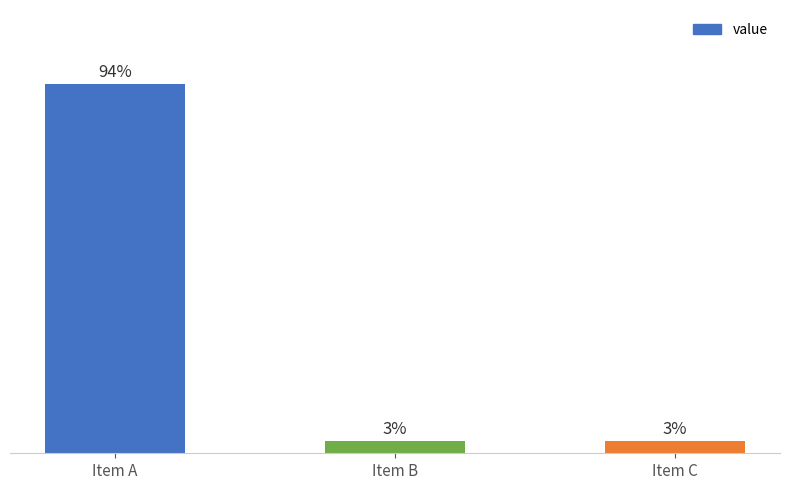

Which label corresponds to the largest value in the chart?

Item A